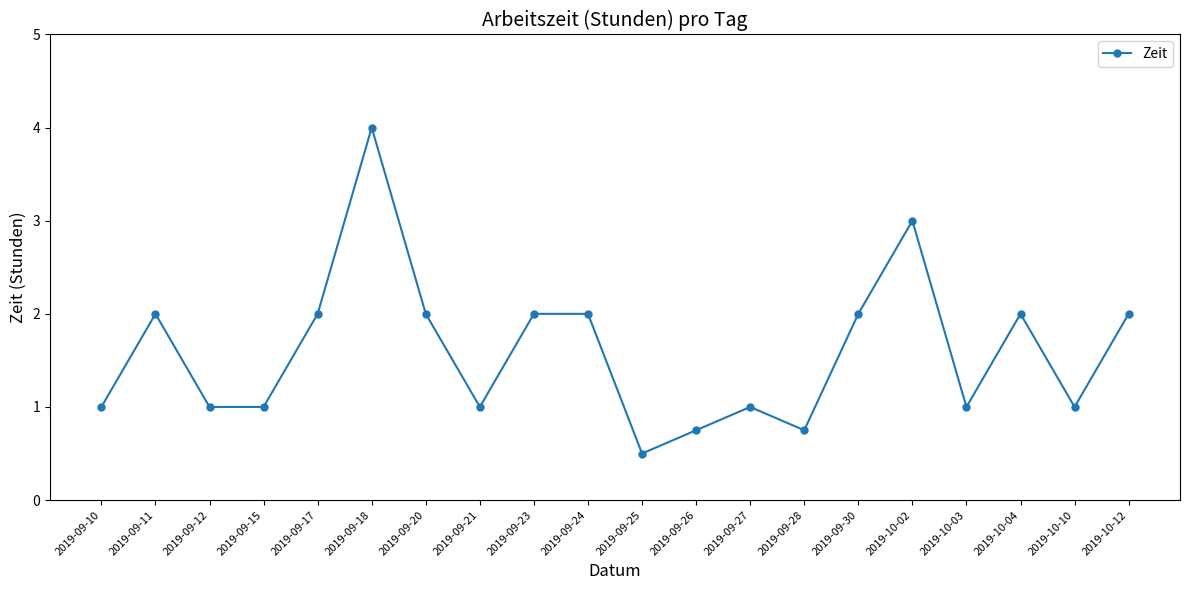

True or false: the data shows 3.4 at 2019-10-04.

False